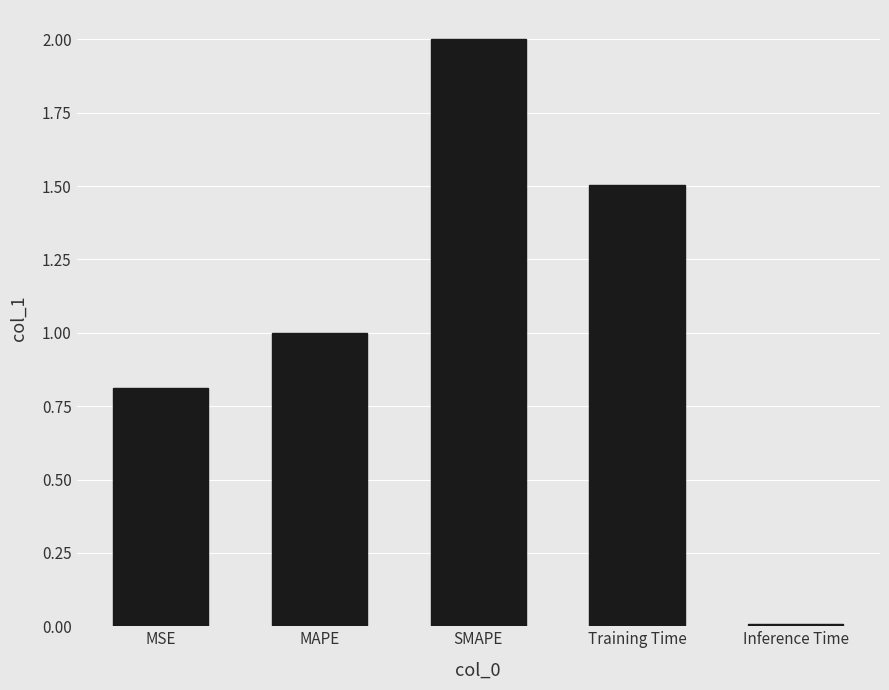

What is the label of the 5th bar from the left?

Inference Time